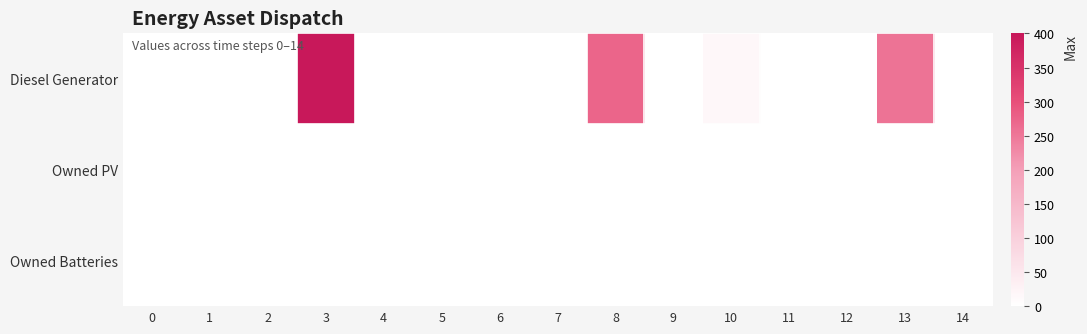

Which series has the widest spread of values?

Diesel Generator